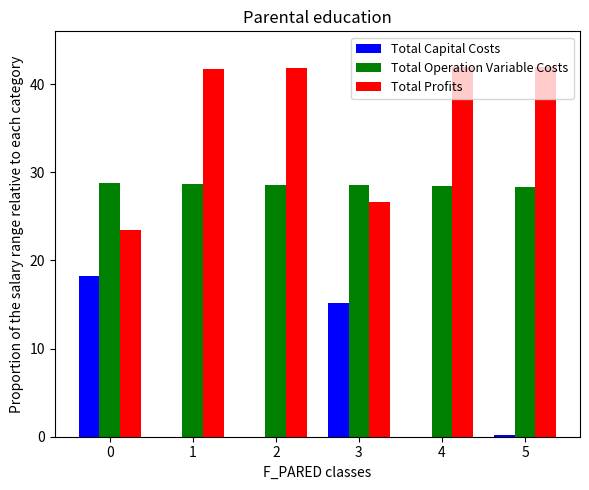

Where is Total Capital Costs nearest to the value 9?

3